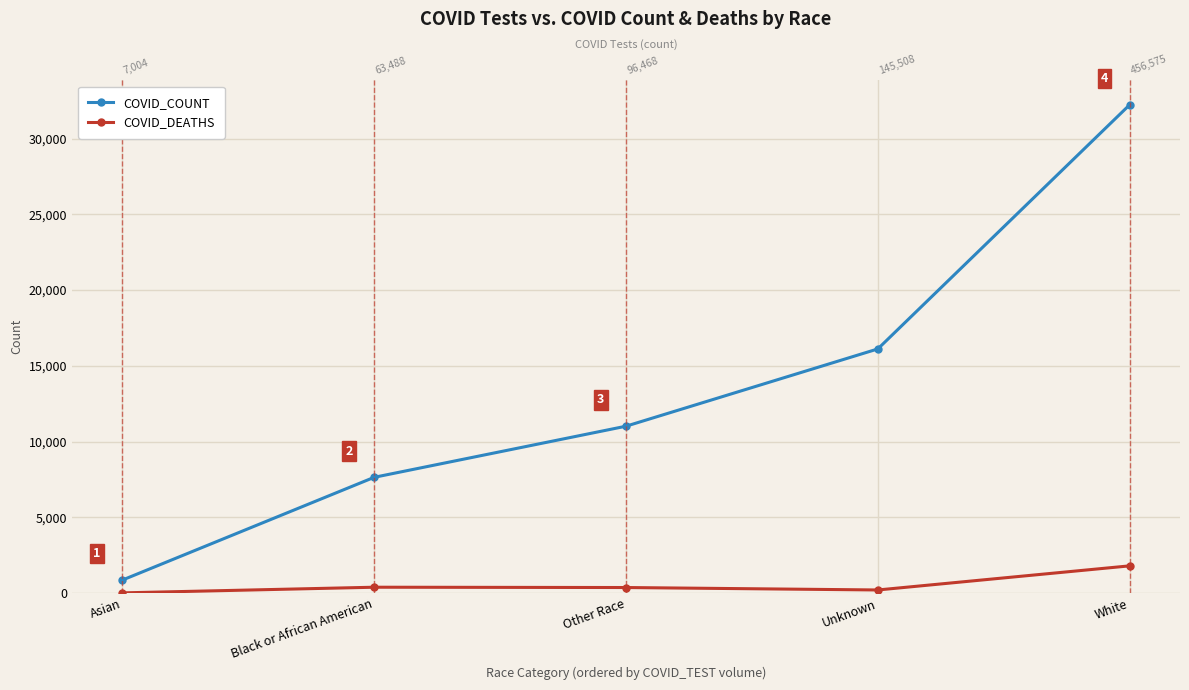

Reading left to right, extract all data points from this chart.

COVID_COUNT: 858	7641	11015	16115	32228
COVID_DEATHS: 15	388	368	206	1798